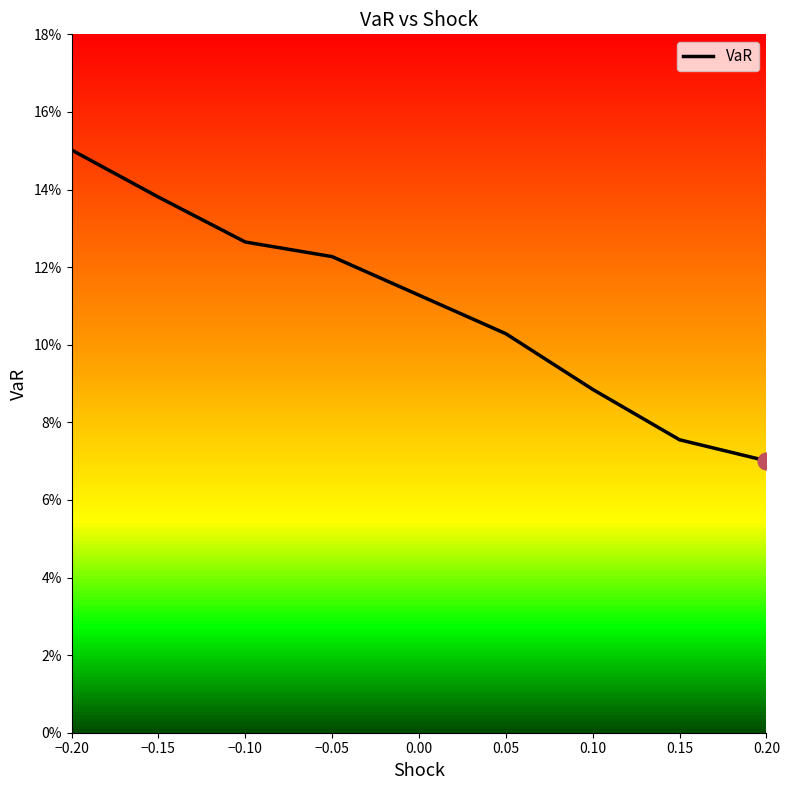

Is this an area chart (filled region under the line)?

No